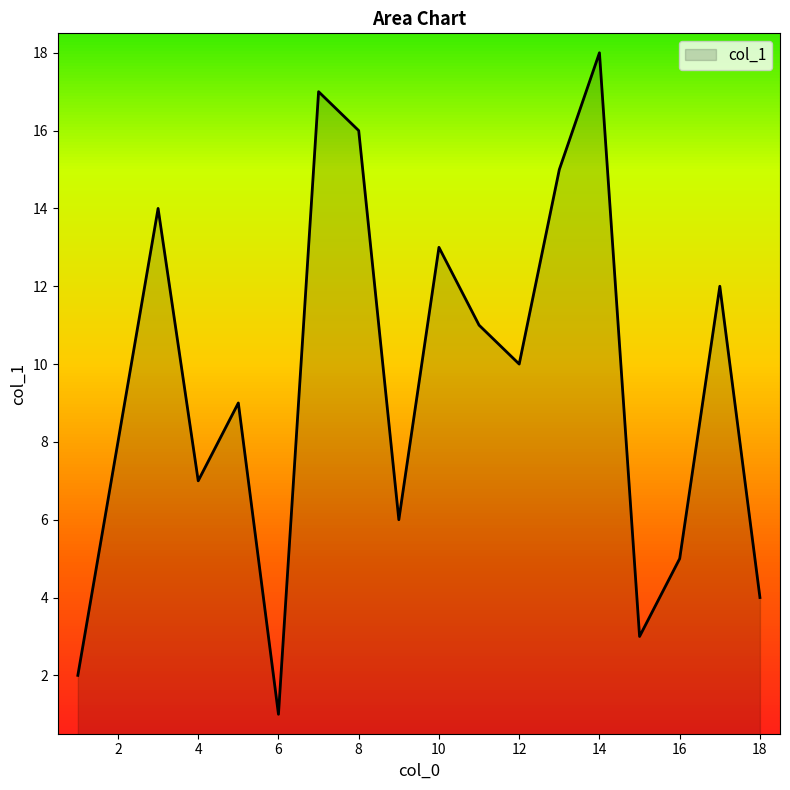

What is the maximum value shown in the chart?

18